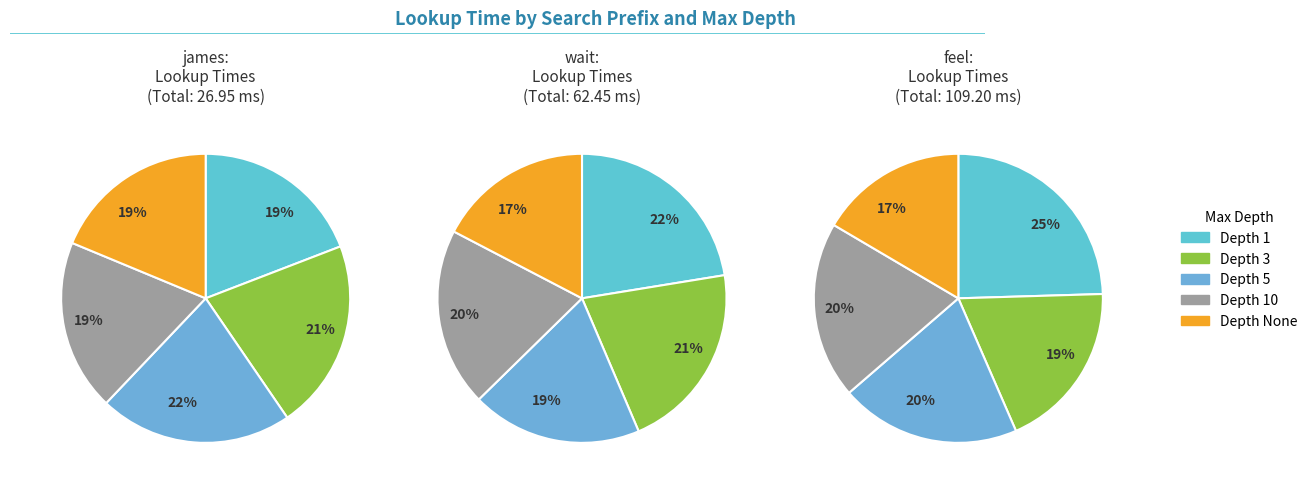

Does 5 account for over 50% of the chart?

No